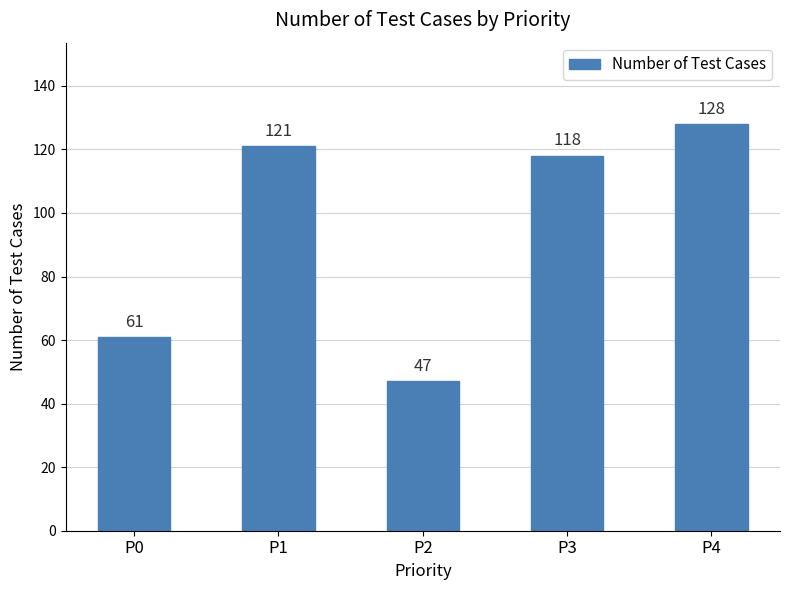

Rank the categories by value from highest to lowest.

P4, P1, P3, P0, P2